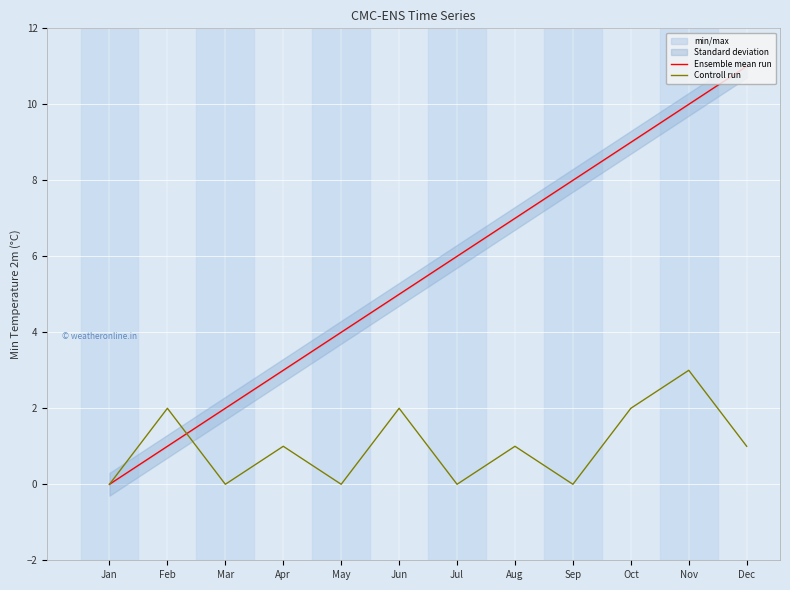

Does the chart display data point markers on the line(s)?

No